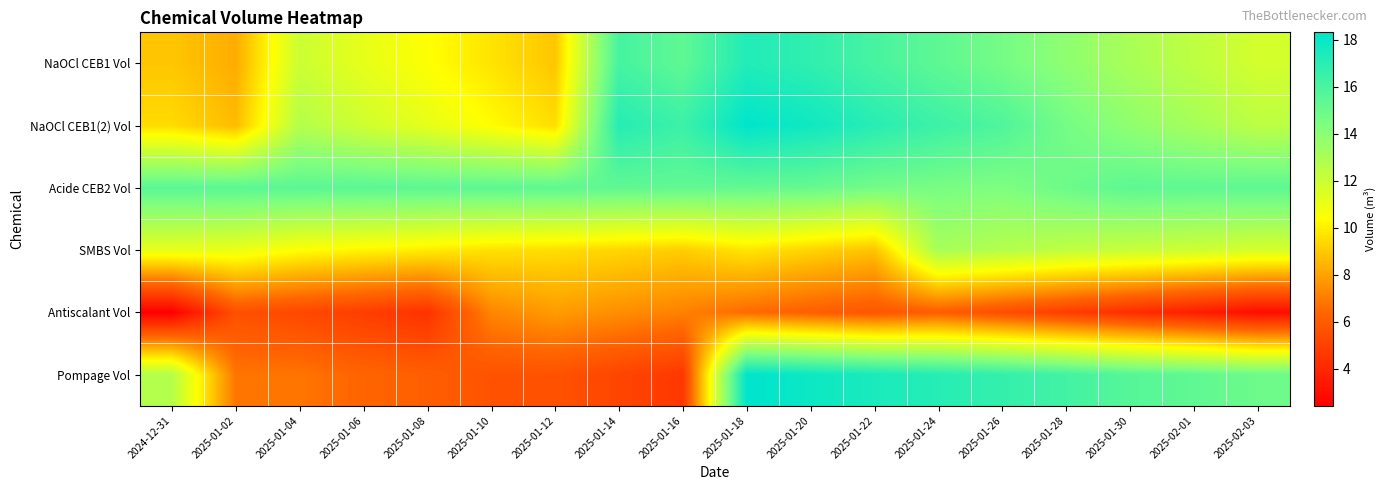

Which has a higher value, 2025-01-12 or 2025-01-20?

2025-01-20